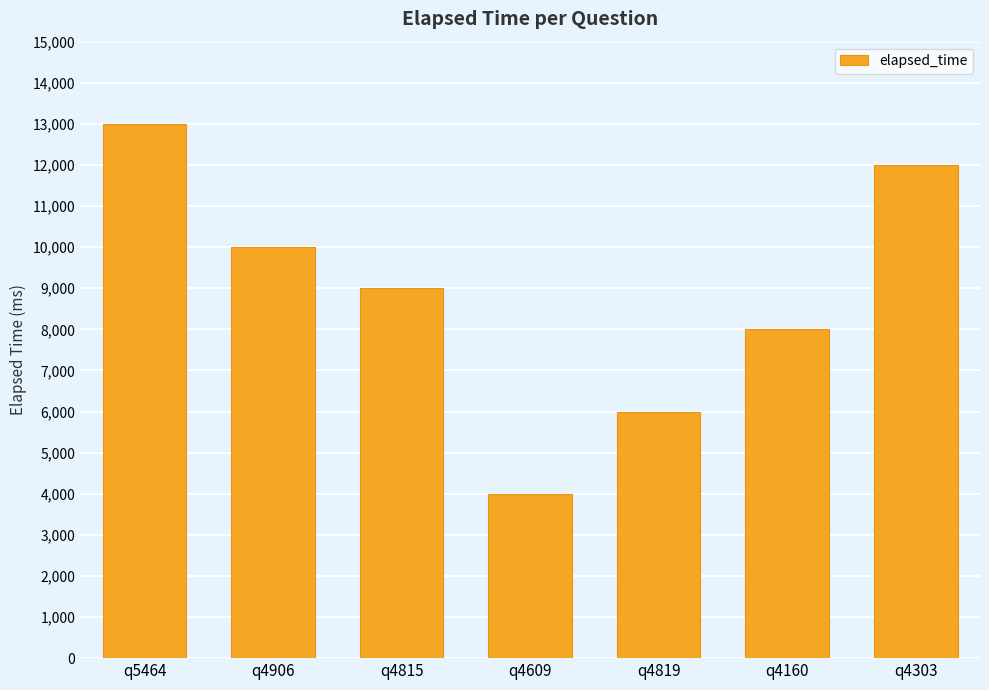

How many series are shown in this chart?

1